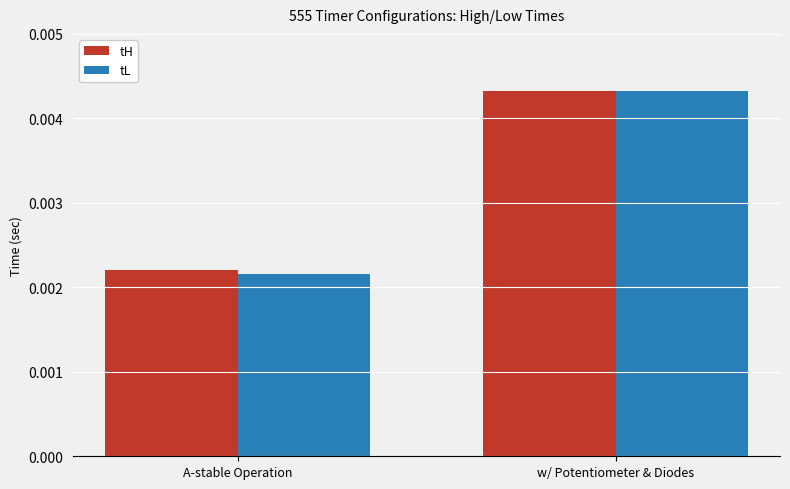

How many bars are there in total?

4